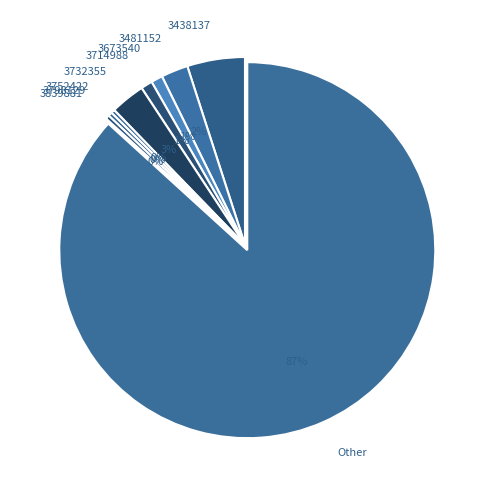

True or false: Other accounts for 99% of the total.

False